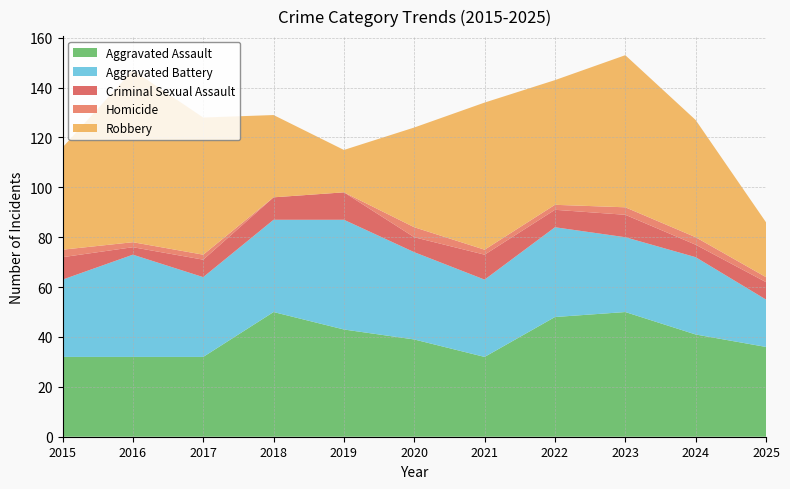

Reading right to left, list all the values displayed in this chart.

Aggravated Assault: 2025=36	2024=41	2023=50	2022=48	2021=32	2020=39	2019=43	2018=50	2017=32	2016=32	2015=32
Aggravated Battery: 2025=19	2024=31	2023=30	2022=36	2021=31	2020=35	2019=44	2018=37	2017=32	2016=41	2015=31
Criminal Sexual Assault: 2025=7	2024=5	2023=9	2022=7	2021=10	2020=6	2019=11	2018=9	2017=7	2016=3	2015=9
Homicide: 2025=2	2024=3	2023=3	2022=2	2021=2	2020=4	2019=0	2018=0	2017=2	2016=2	2015=3
Robbery: 2025=22	2024=47	2023=61	2022=50	2021=59	2020=40	2019=17	2018=33	2017=55	2016=69	2015=41